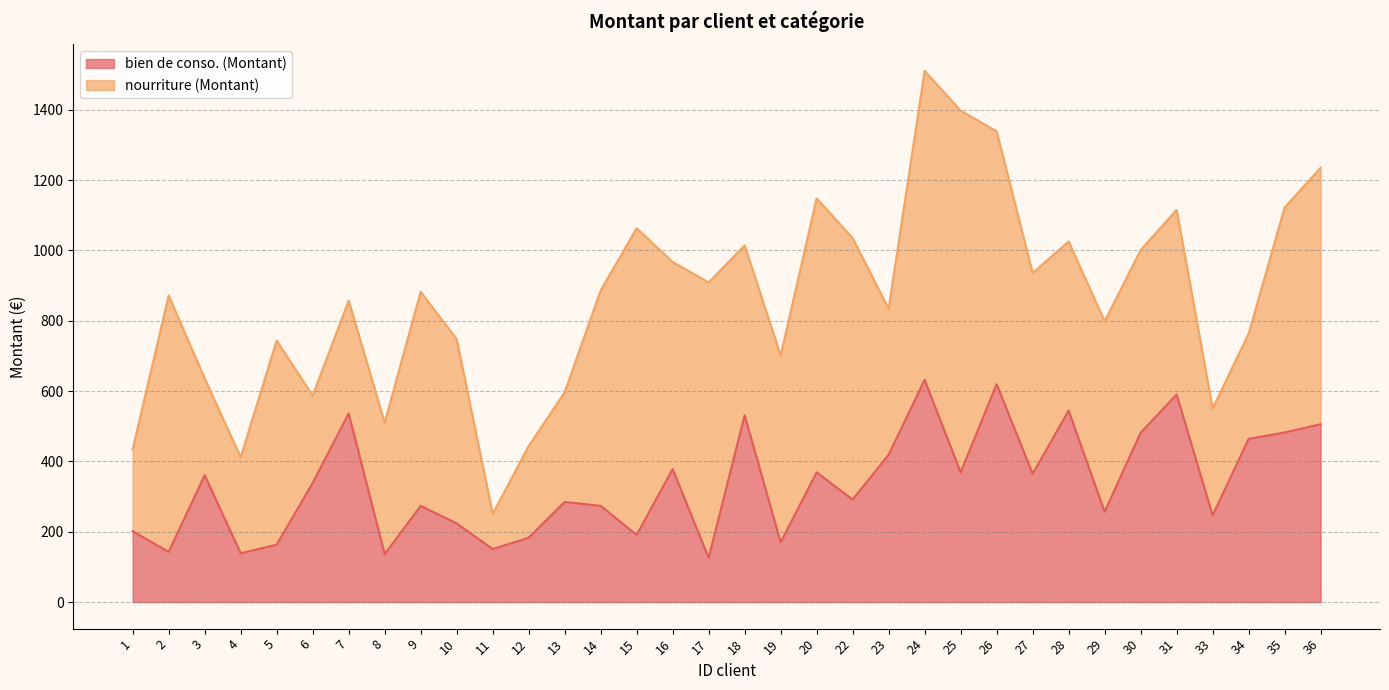

Is it true that the value at 15 is 190.7?

True